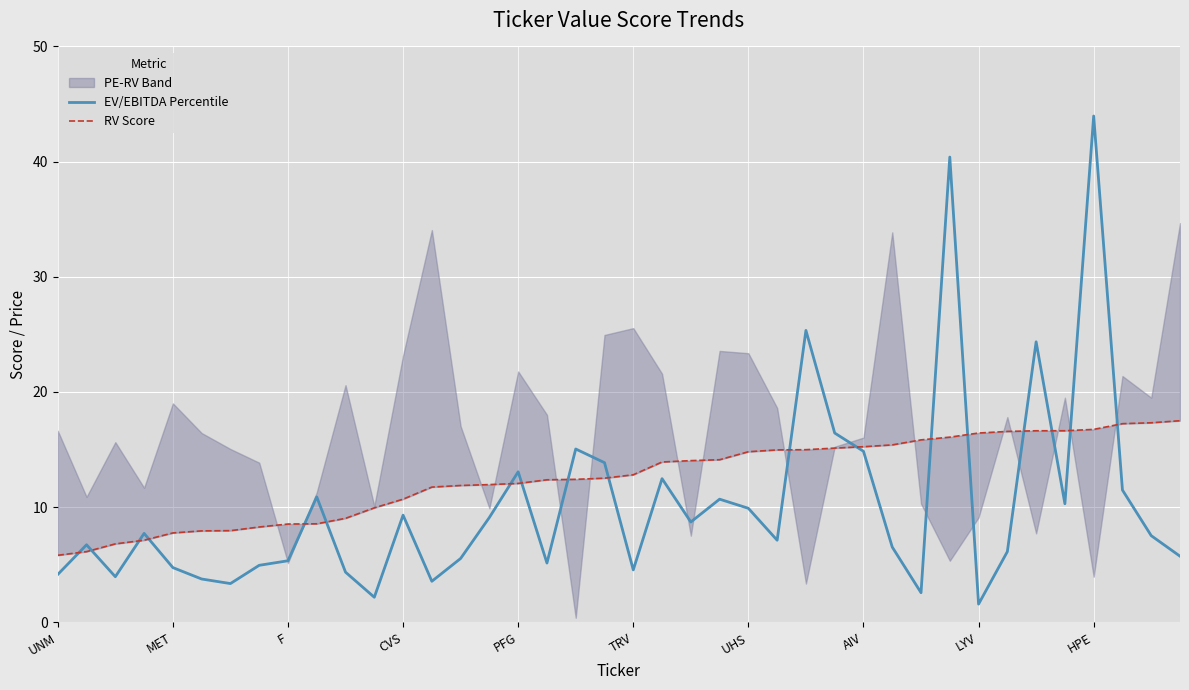

Is it true that EV/EBITDA Percentile equals 4.8 at MET?

True